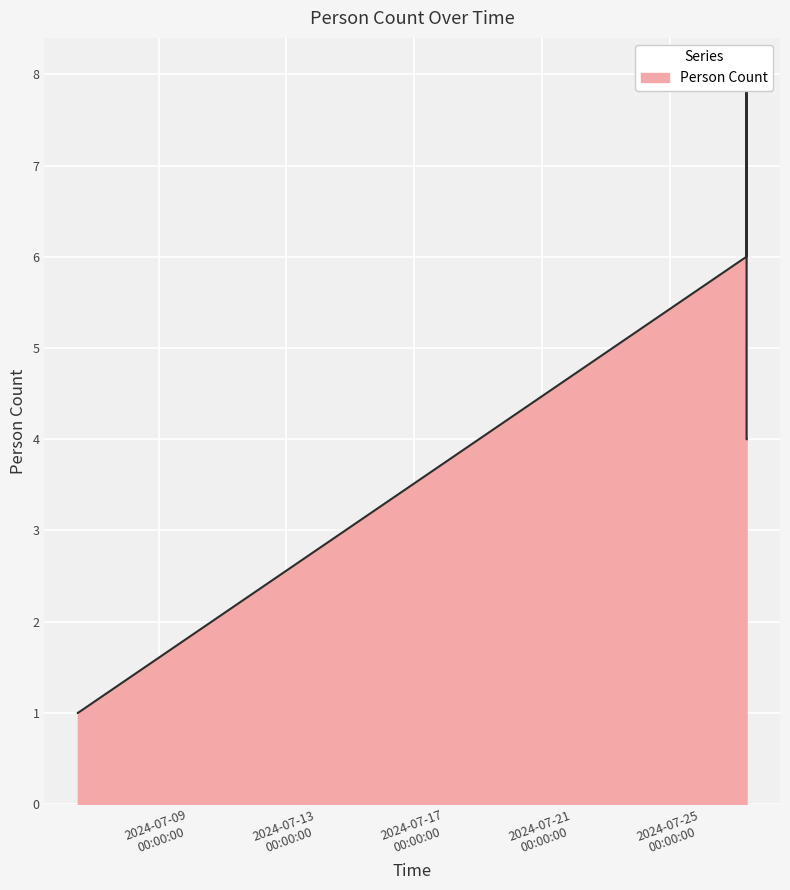

Where is the data nearest to the value 4?

2024-07-27 09:41:21